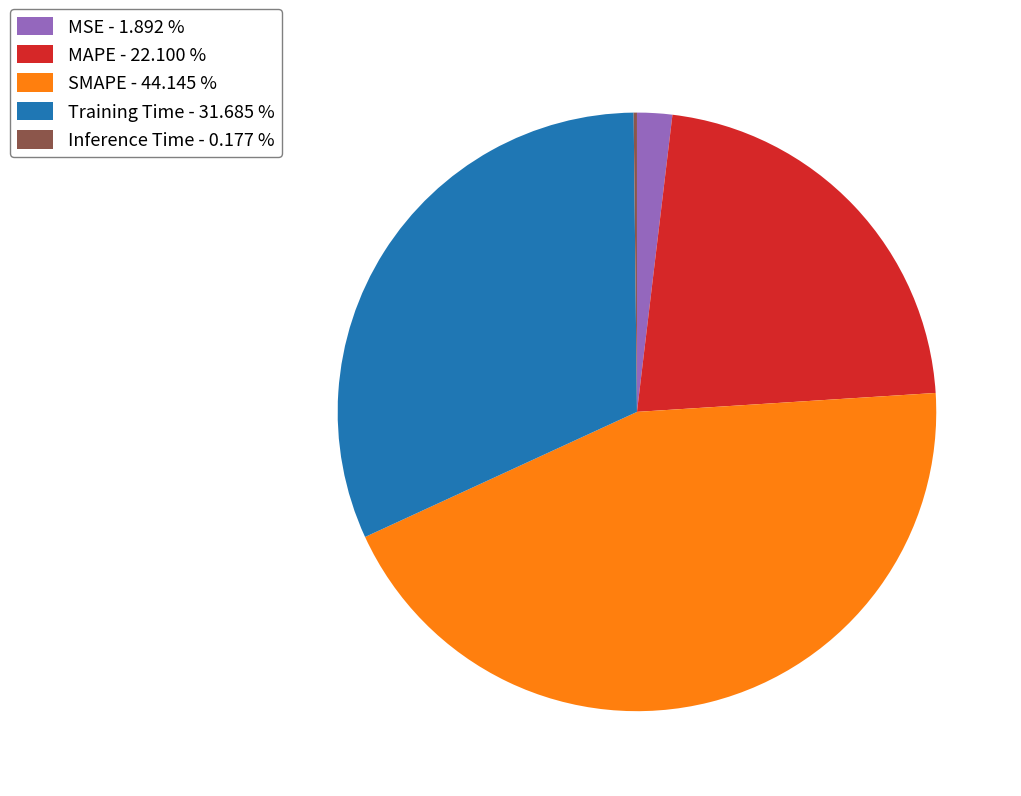

Between Training Time - 31.685 % and MAPE - 22.100 %, which is larger?

Training Time - 31.685 %